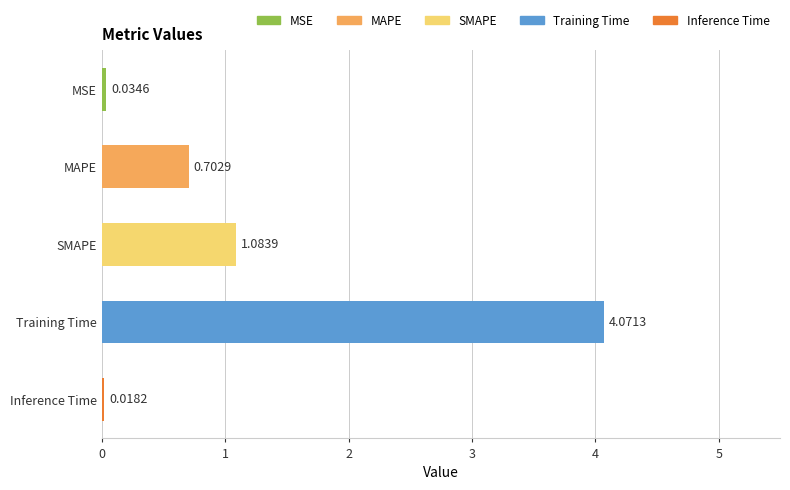

What is the average value?

1.2